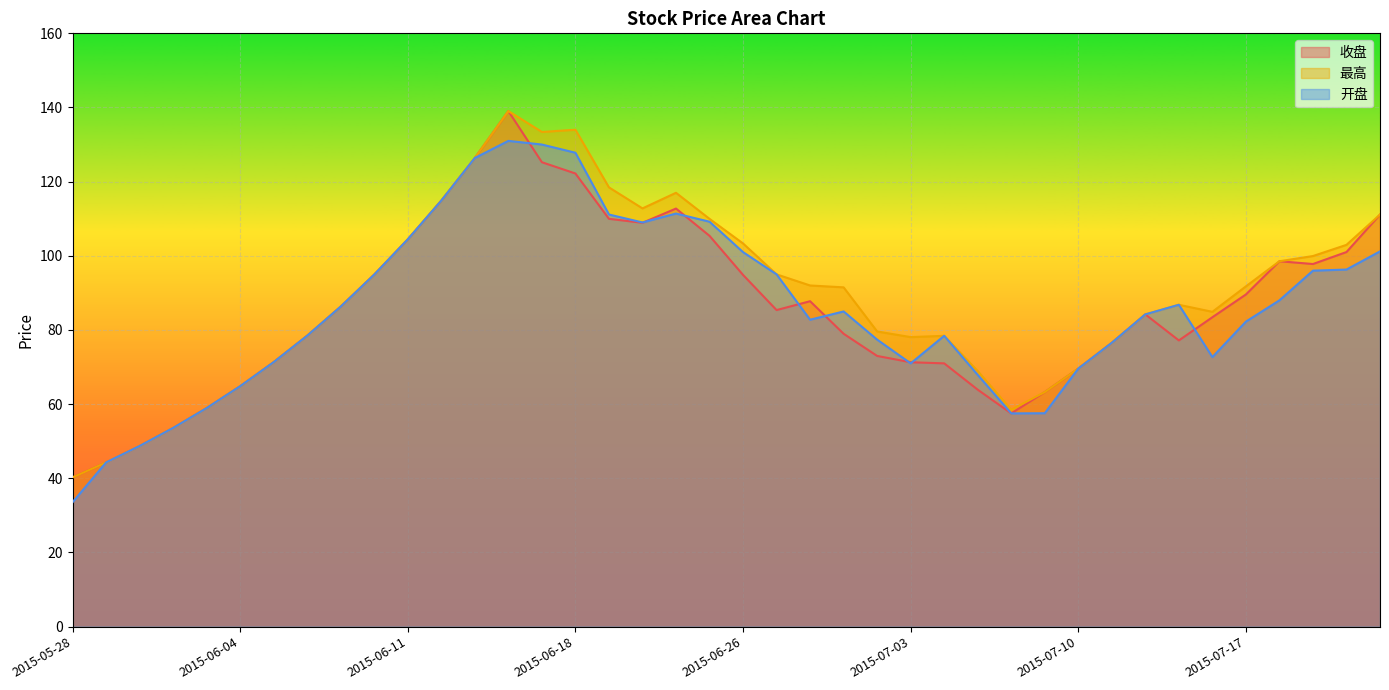

True or false: 收盘 has more than 2 interior local peaks.

True